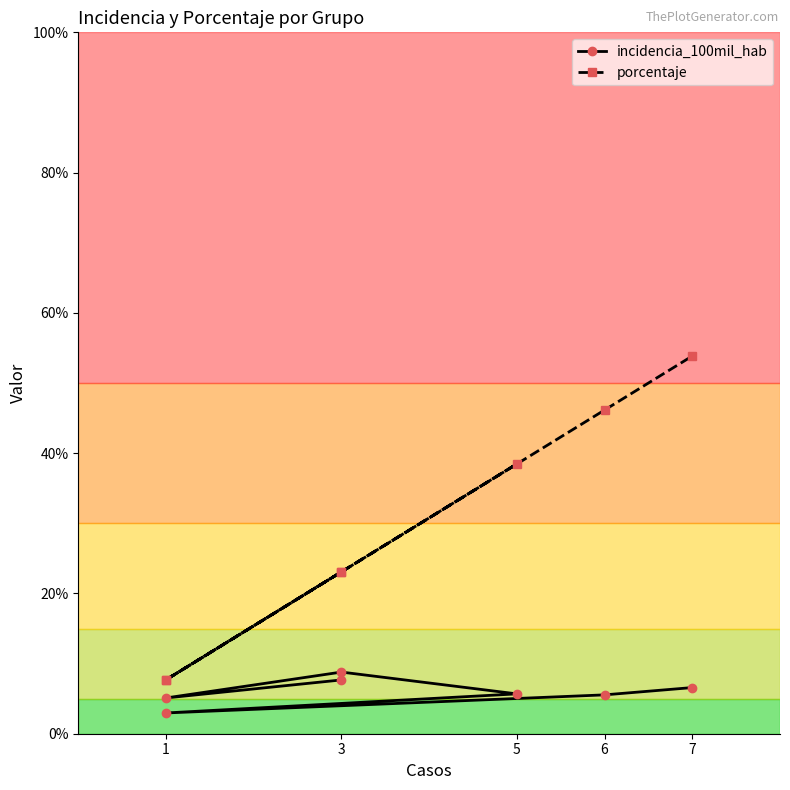

At 3, list the series in order from smallest to largest.

incidencia_100mil_hab, porcentaje